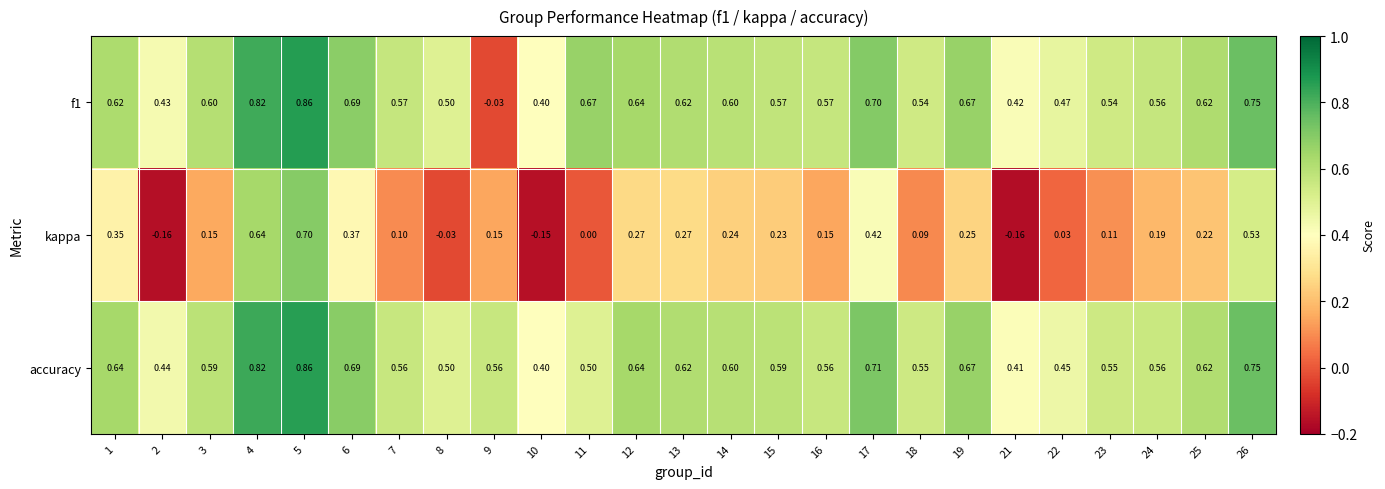

How many values in the f1 series are below 0?

1